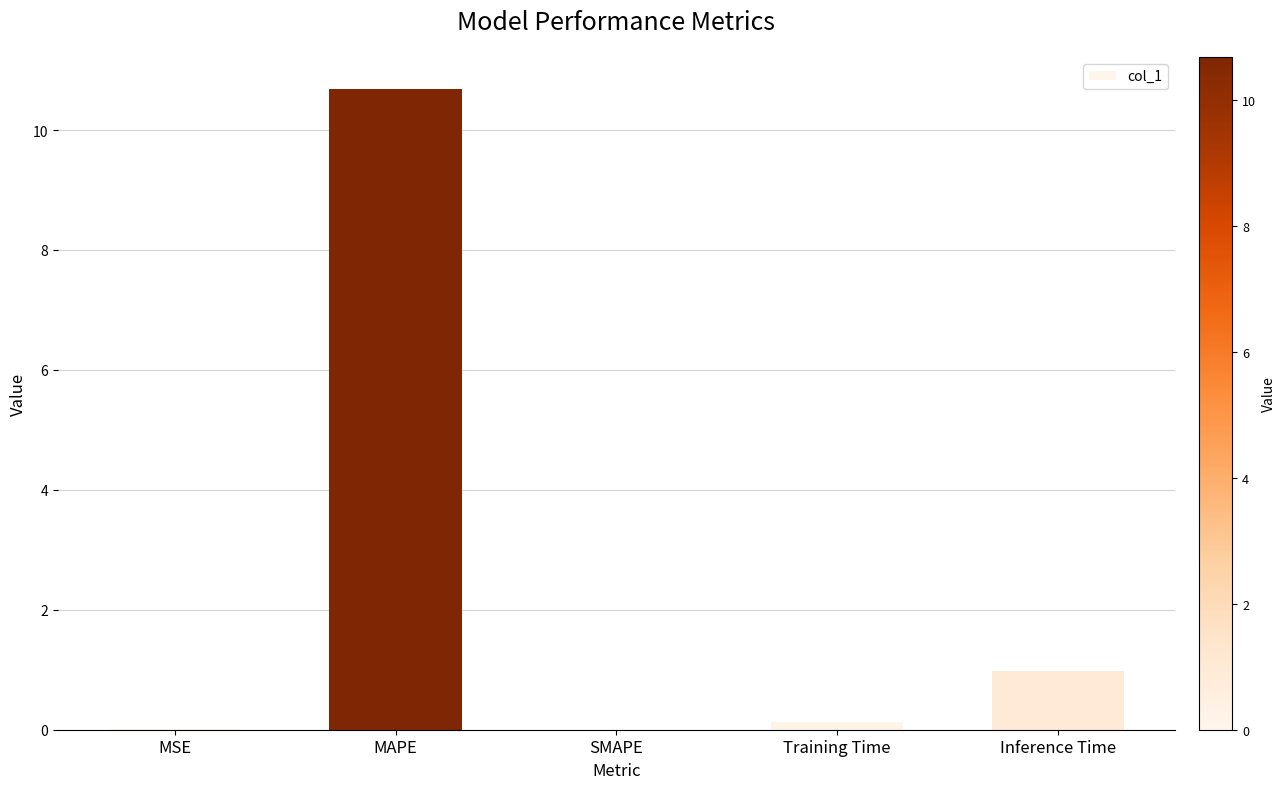

What is the greatest value displayed?

10.7